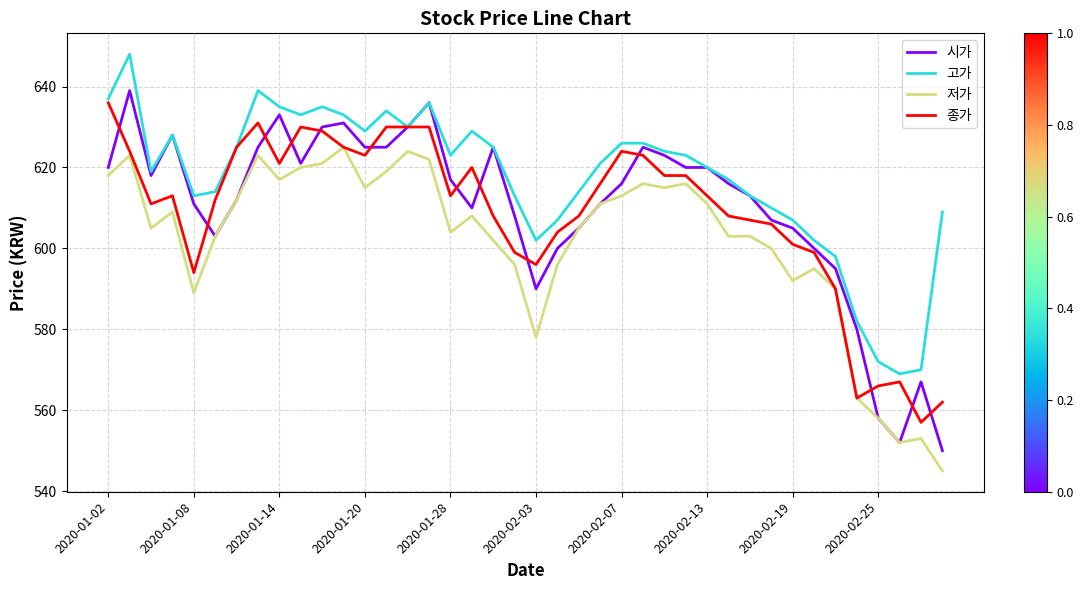

How many lines are shown in the chart?

4